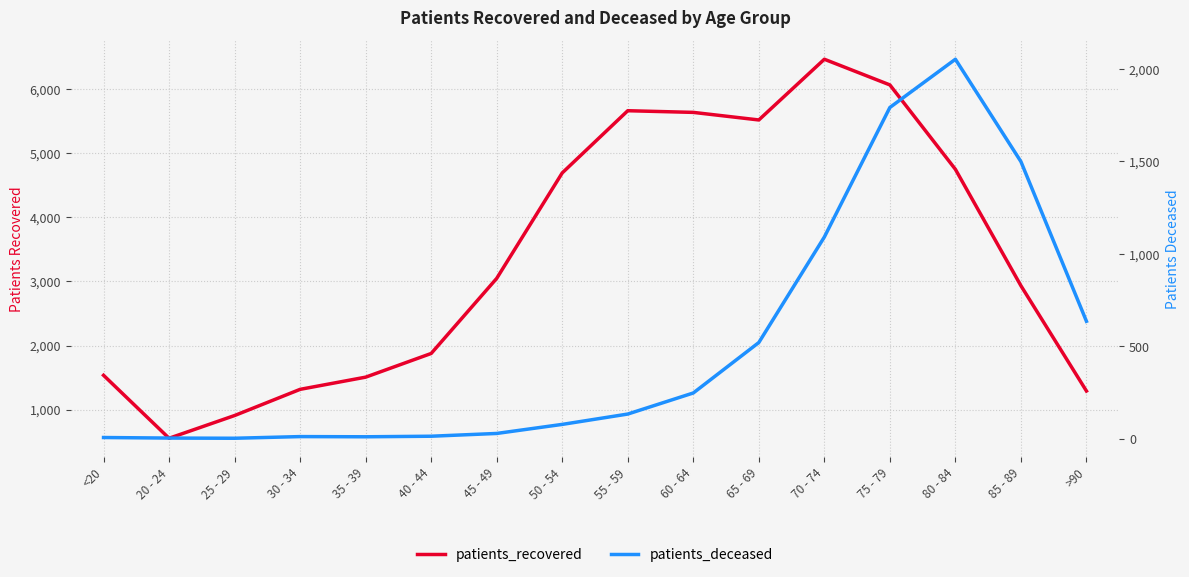

At which category is the sum across all series the highest?

75 - 79